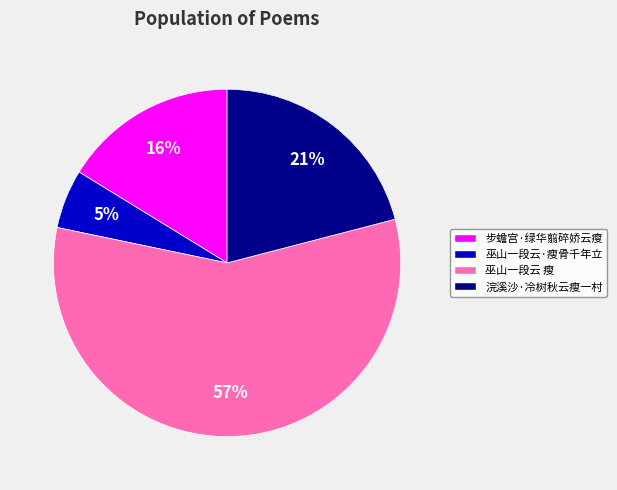

Combined, do 巫山一段云 瘦 and 步蟾宫·绿华翦碎娇云瘦 account for over 50%?

Yes